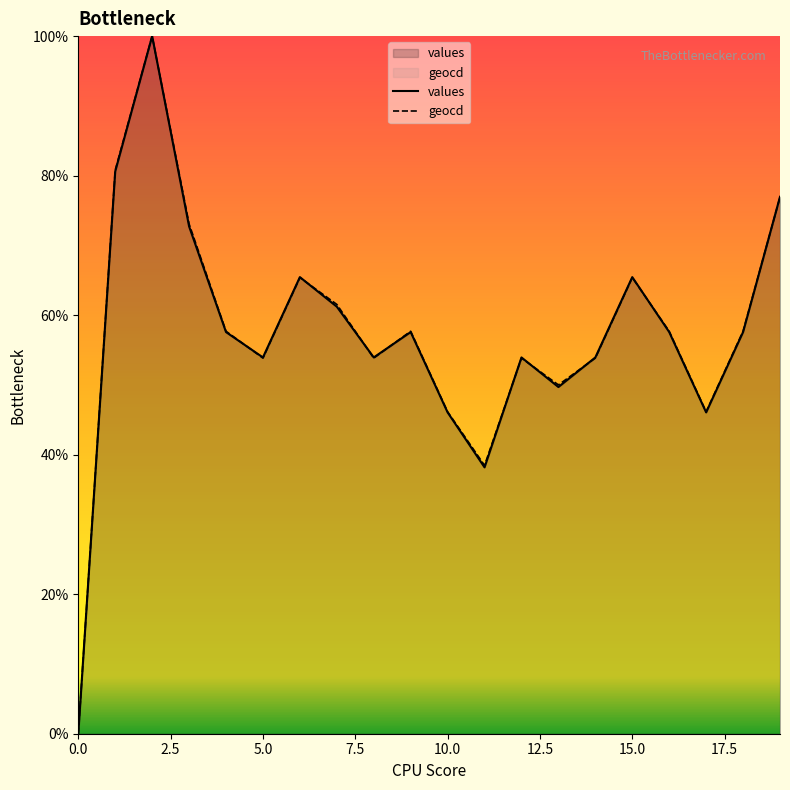

The geocd series shows -45.5 at 0.0. True or false?

False